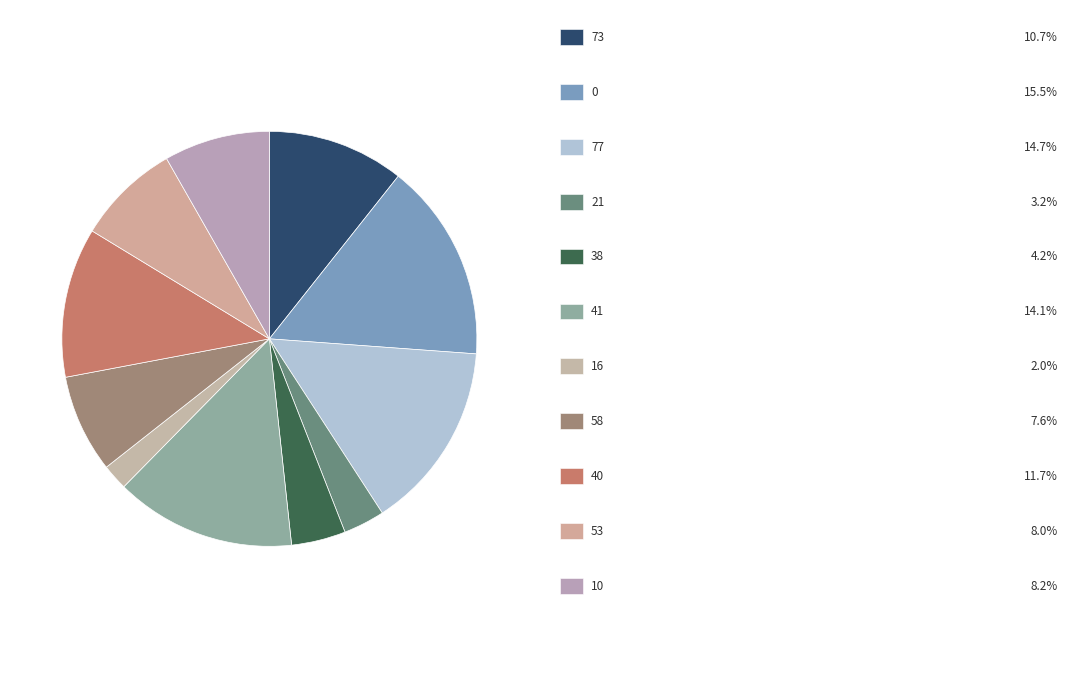

Is there a majority slice in this chart?

No